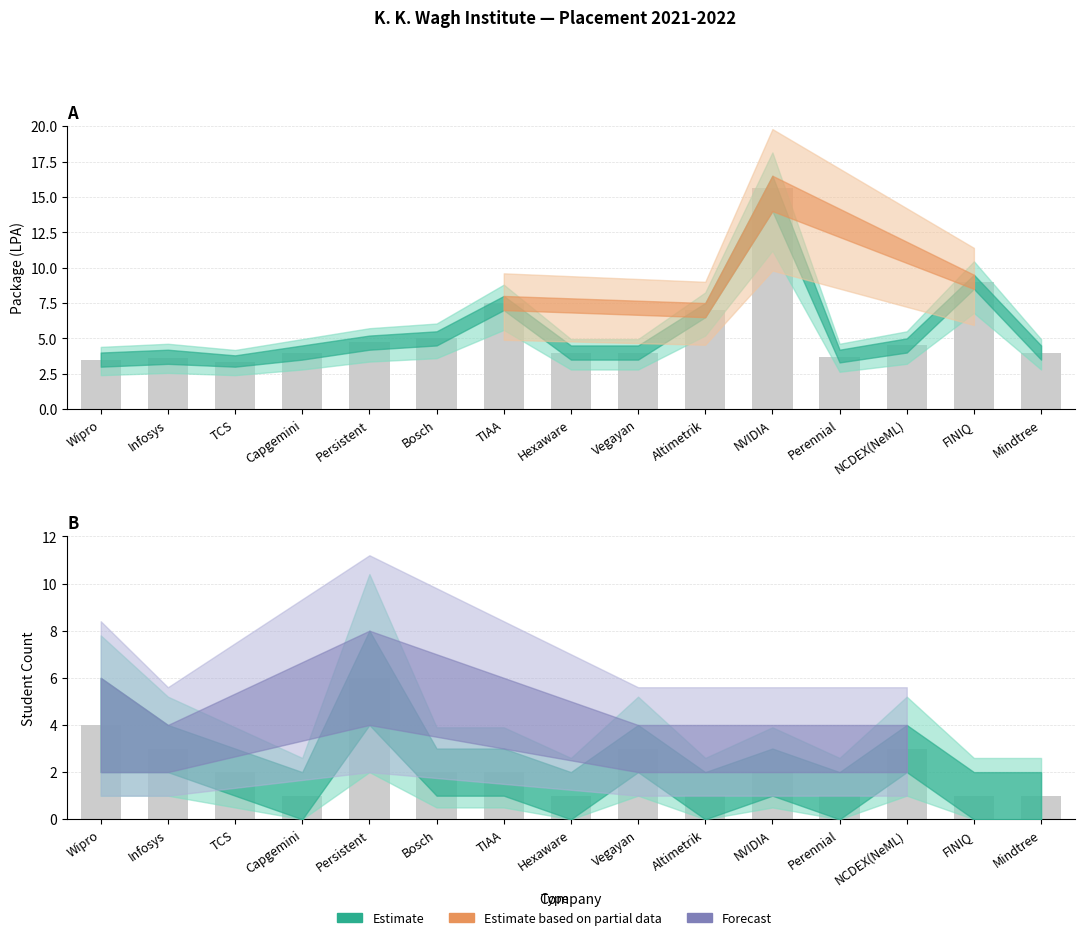

What is the label of the 8th bar from the left?

Hexaware